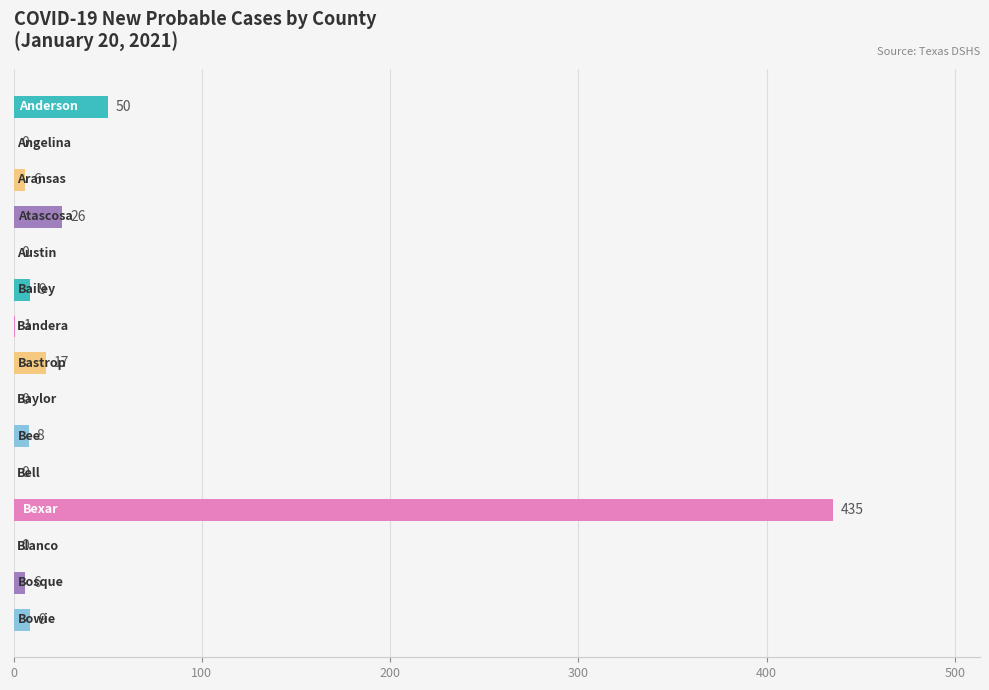

What is the maximum value shown in the chart?

435